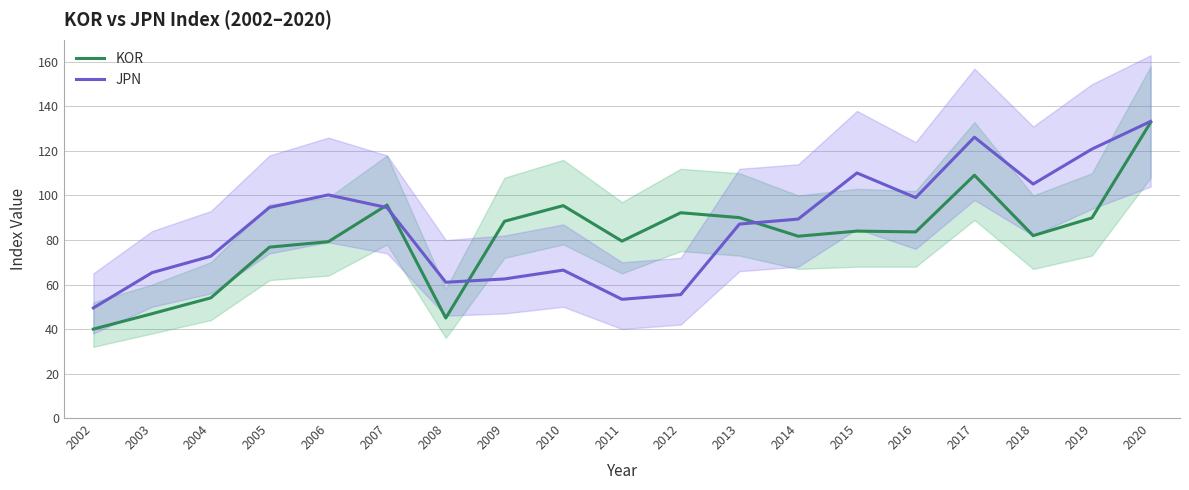

Reading right to left, what are all the values shown in this chart?

KOR: 2020=132.9	2019=89.9	2018=82.0	2017=109.1	2016=83.6	2015=84.0	2014=81.7	2013=90.1	2012=92.3	2011=79.5	2010=95.4	2009=88.4	2008=45.0	2007=95.7	2006=79.2	2005=76.8	2004=54.0	2003=46.9	2002=40.0
JPN: 2020=133.3	2019=120.8	2018=105.1	2017=126.2	2016=99.0	2015=110.1	2014=89.4	2013=87.2	2012=55.5	2011=53.4	2010=66.5	2009=62.5	2008=61.0	2007=94.6	2006=100.3	2005=94.6	2004=72.7	2003=65.3	2002=49.5